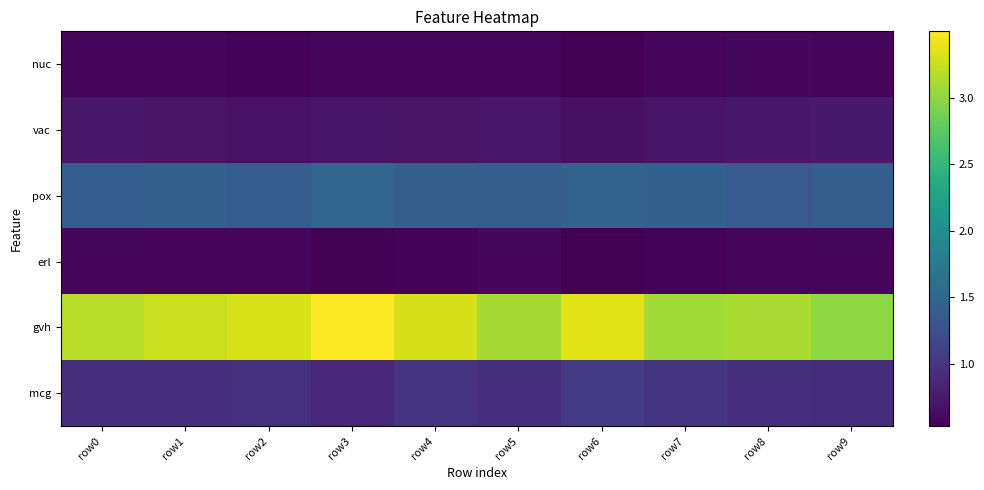

Reading left to right, transcribe all the data shown in this chart.

nuc: row0=0.6	row1=0.6	row2=0.6	row3=0.6	row4=0.6	row5=0.6	row6=0.5	row7=0.6	row8=0.6	row9=0.6
vac: row0=0.7	row1=0.7	row2=0.7	row3=0.7	row4=0.7	row5=0.7	row6=0.7	row7=0.7	row8=0.7	row9=0.7
pox: row0=1.4	row1=1.5	row2=1.4	row3=1.5	row4=1.4	row5=1.4	row6=1.5	row7=1.5	row8=1.4	row9=1.4
erl: row0=0.6	row1=0.6	row2=0.6	row3=0.5	row4=0.6	row5=0.6	row6=0.5	row7=0.6	row8=0.6	row9=0.6
gvh: row0=3.2	row1=3.3	row2=3.3	row3=3.5	row4=3.3	row5=3.1	row6=3.4	row7=3.1	row8=3.1	row9=3.0
mcg: row0=0.9	row1=0.9	row2=1.0	row3=0.9	row4=1.0	row5=0.9	row6=1.1	row7=1.0	row8=0.9	row9=0.9